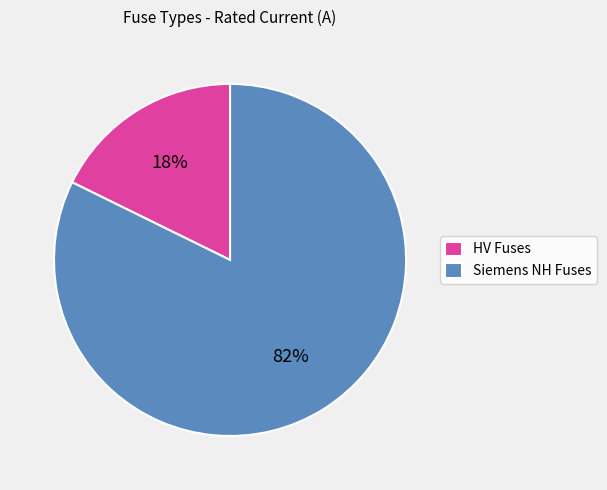

Which slice is the largest?

Siemens NH Fuses